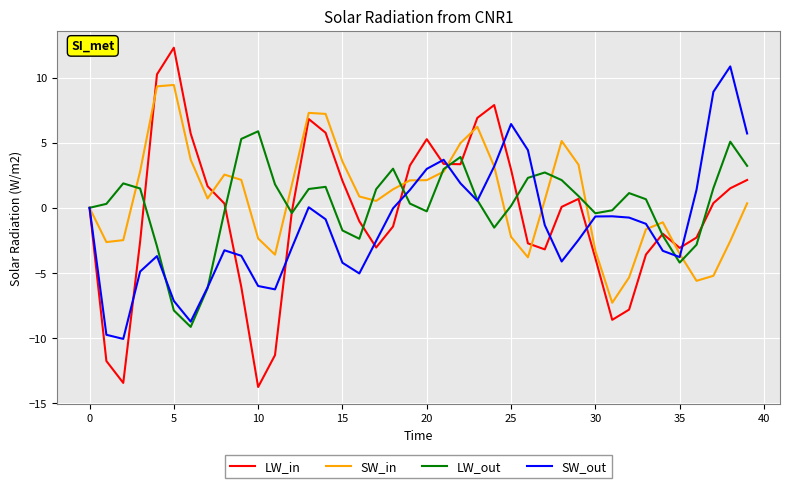

What is the maximum value for LW_in?

12.3